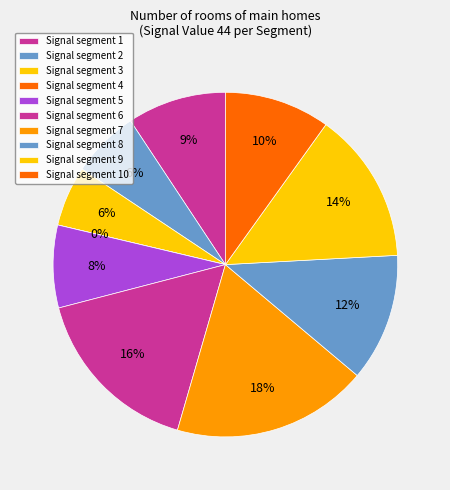

Rank the categories by value from highest to lowest.

signal segment 7, signal segment 6, signal segment 9, signal segment 8, signal segment 10, signal segment 1, signal segment 5, signal segment 2, signal segment 3, signal segment 4